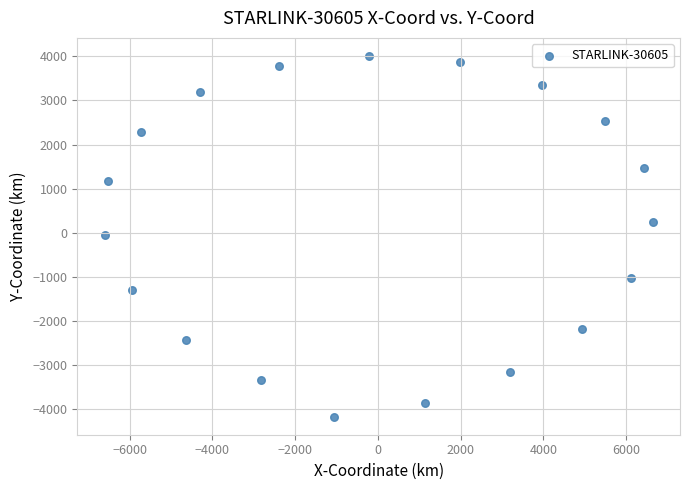

What is the range of X values (max minus min)?

13245.0